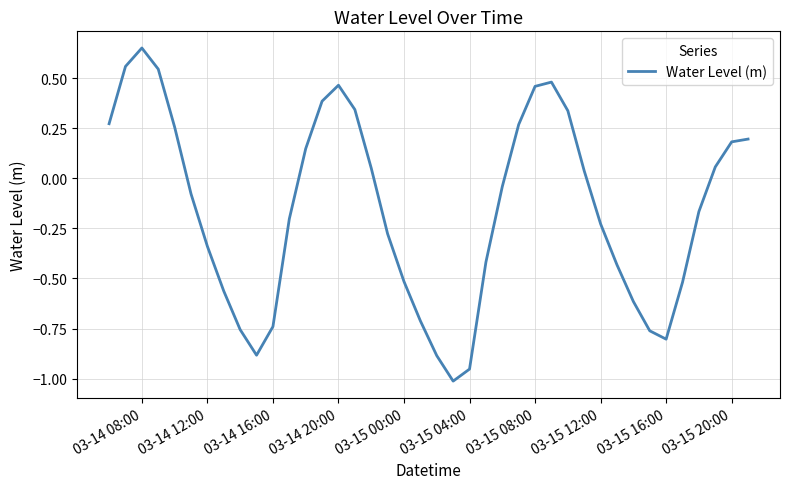

Which category has the highest value across all series?

03-14 08:00